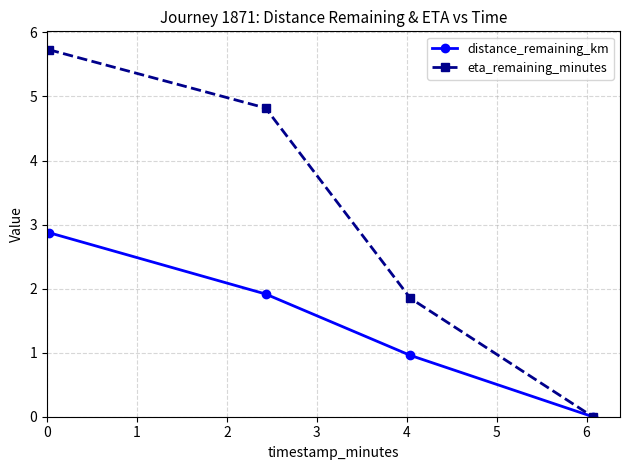

Which series has the largest range (max minus min)?

eta_remaining_minutes